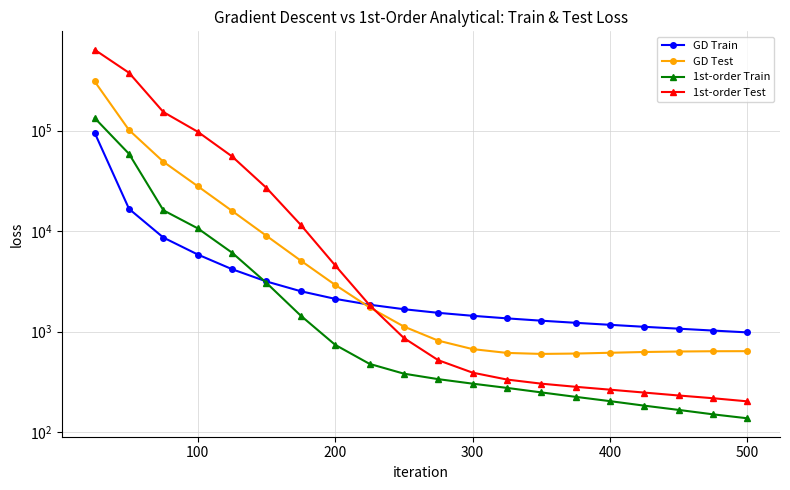

Which series has the largest total across all categories?

1st-order Test